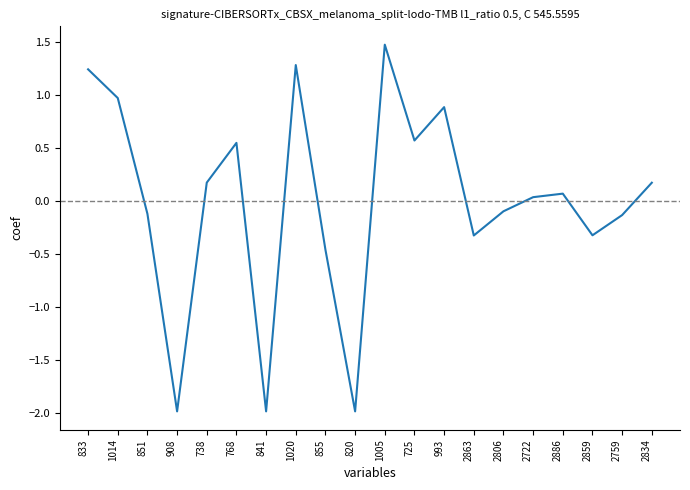

True or false: there are more than 1 points higher than both neighbors.

True